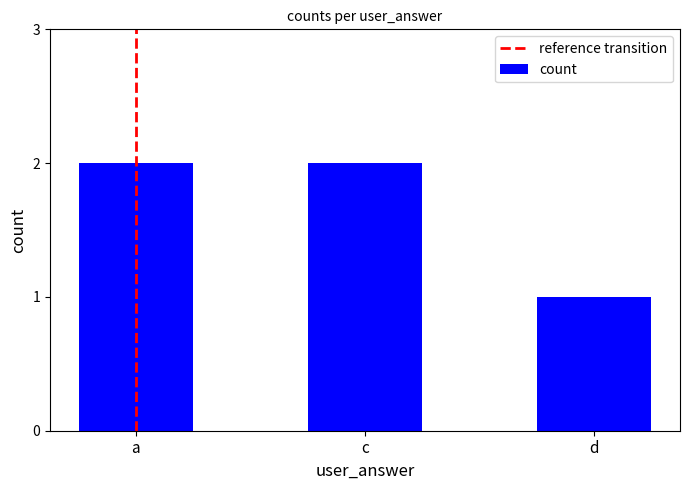

What is the minimum value shown in the chart?

1